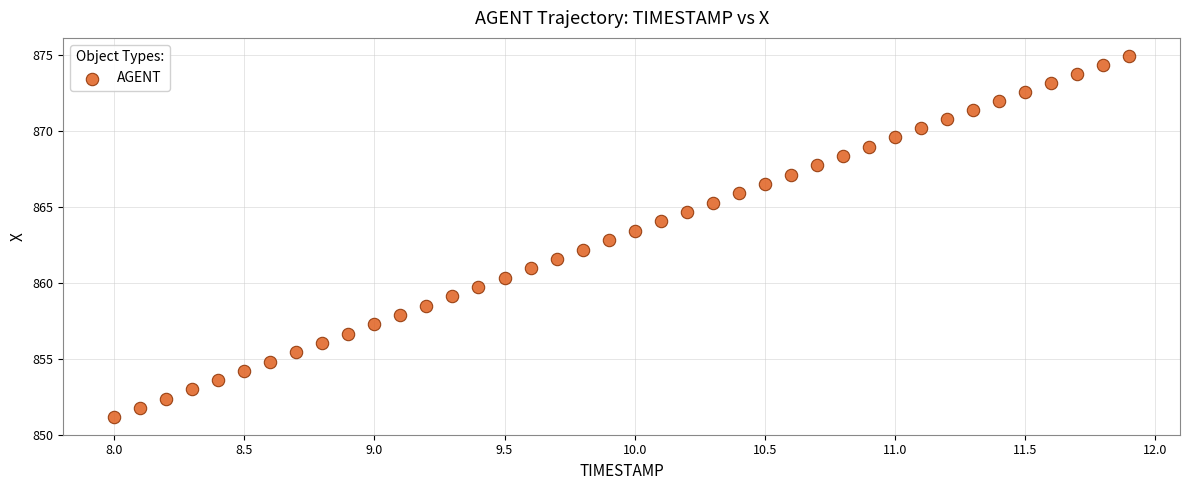

What is the range of Y values (max minus min)?

23.8